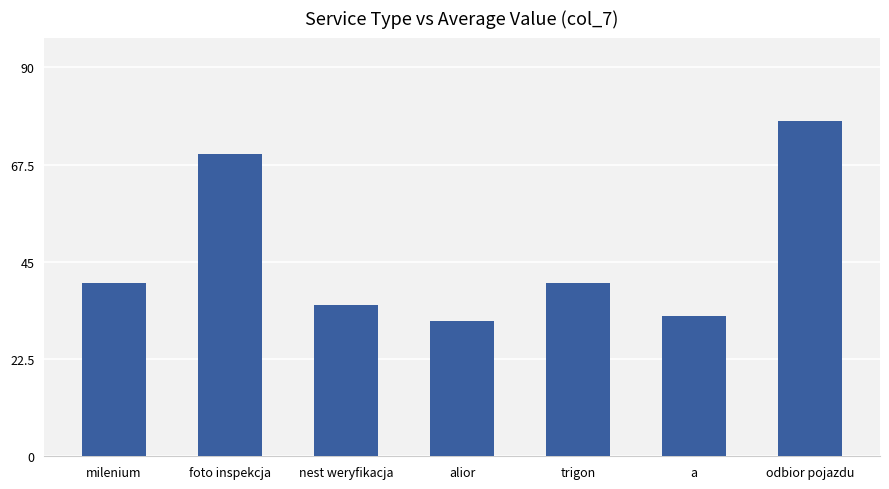

What is the average value?

46.6